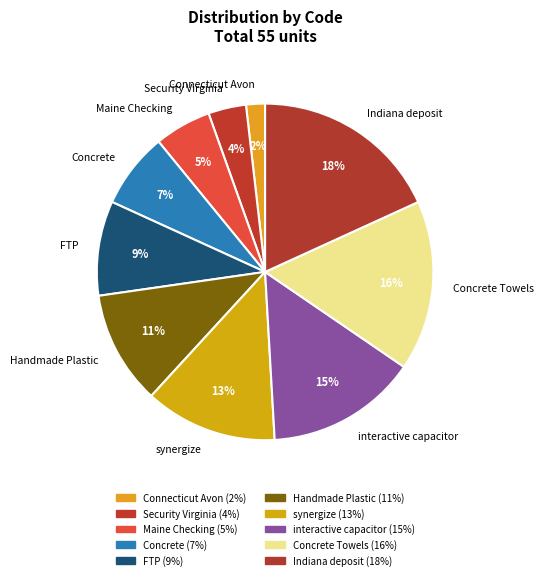

Count the number of slices in the pie.

10